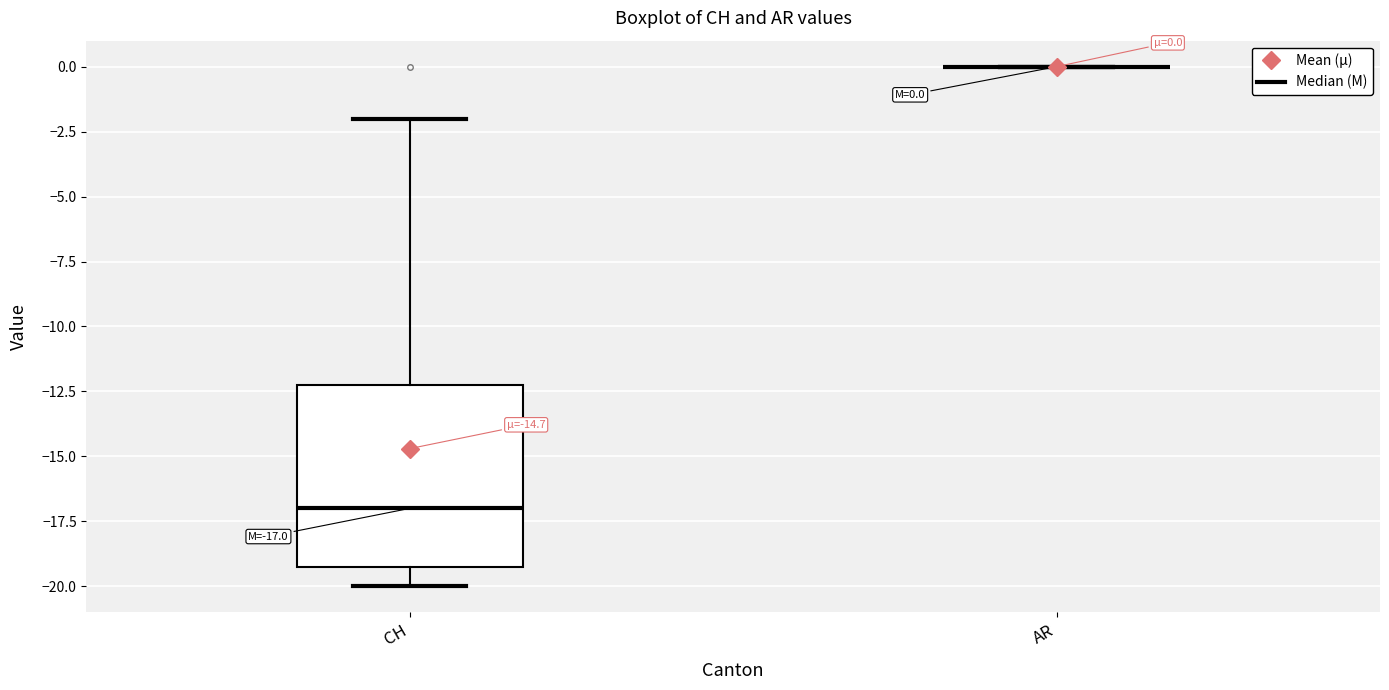

Which box is the tallest, from its lower edge to its upper edge?

CH